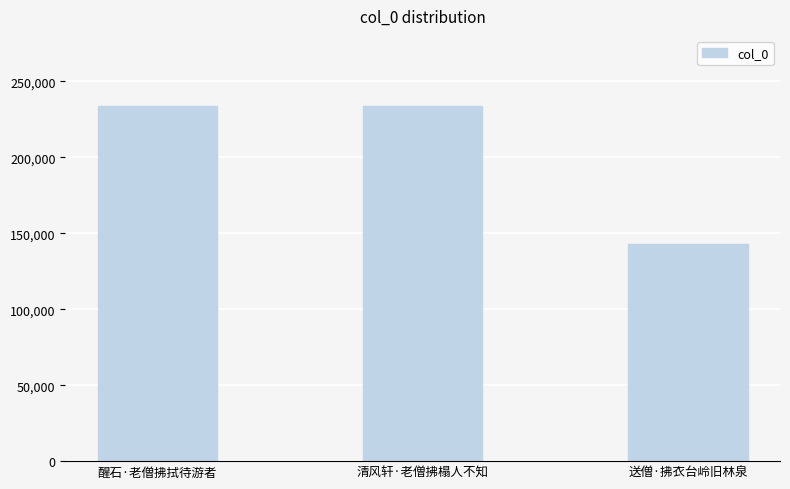

The chart shows a value of 233861 at 醒石·老僧拂拭待游者. True or false?

True